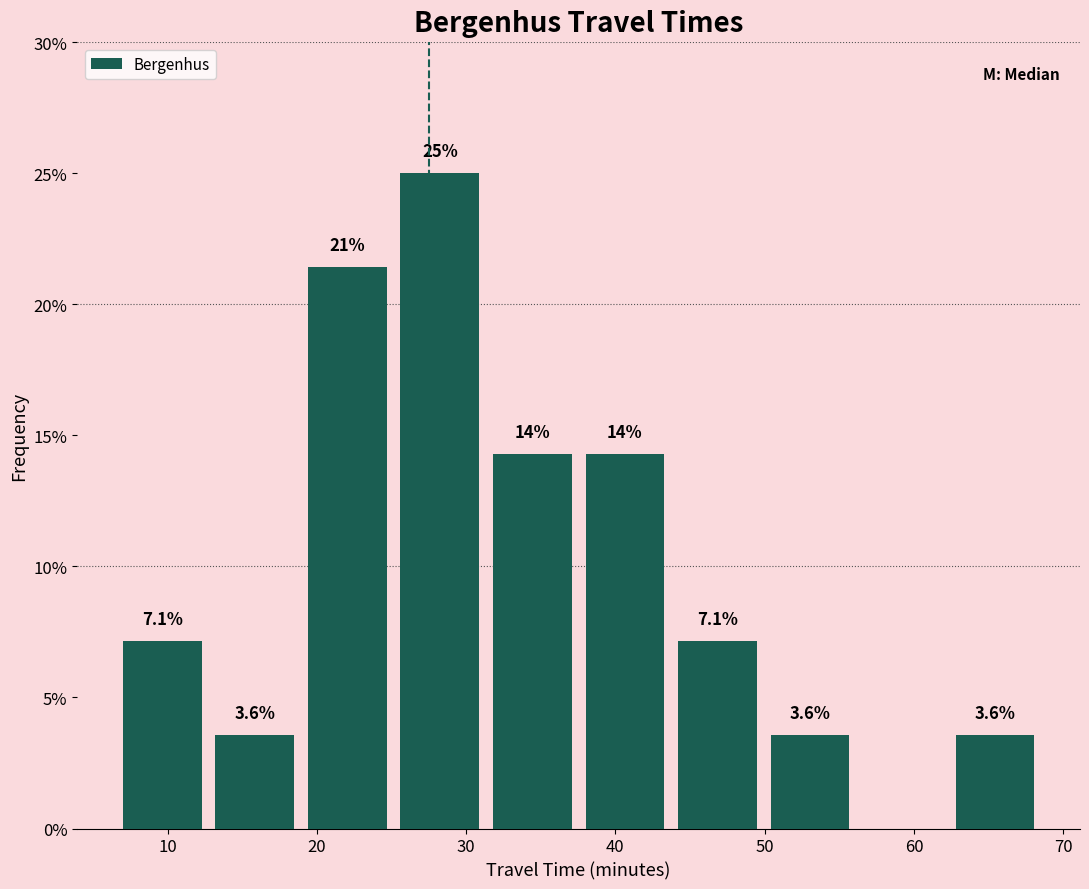

Which range on the x-axis has the tallest bar?

25.6 to 31.8